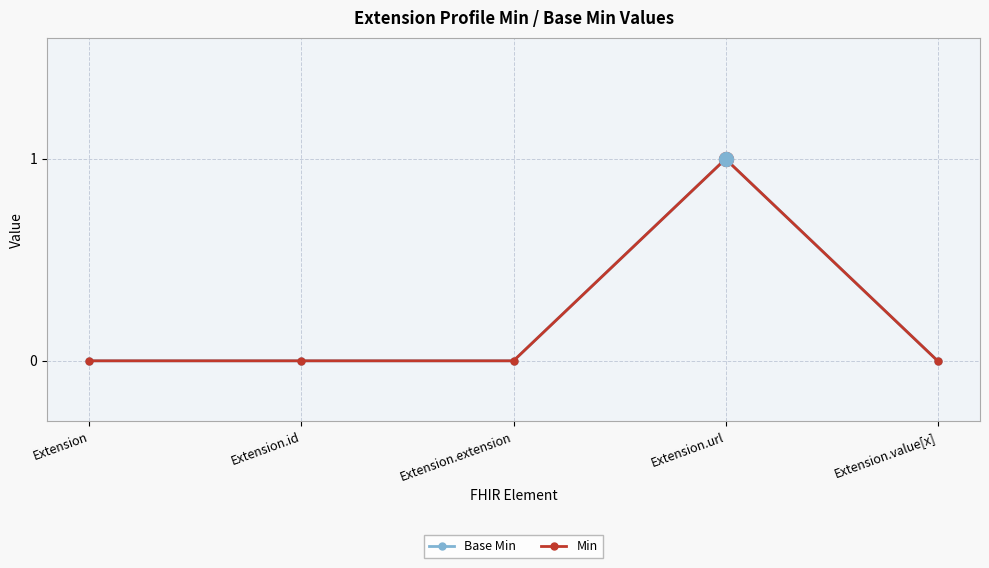

What is the label of the 1st point from the right?

Extension.value[x]